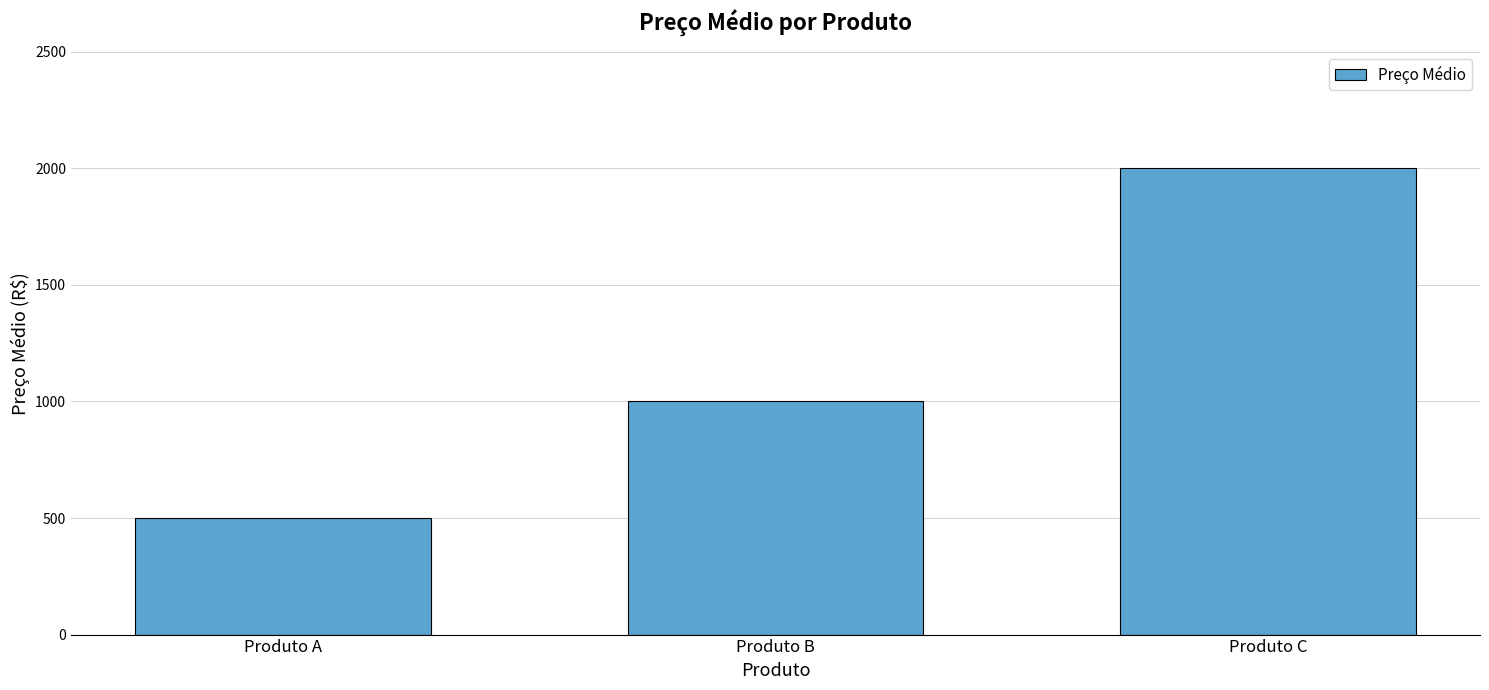

Rank the categories by value from highest to lowest.

Produto C, Produto B, Produto A